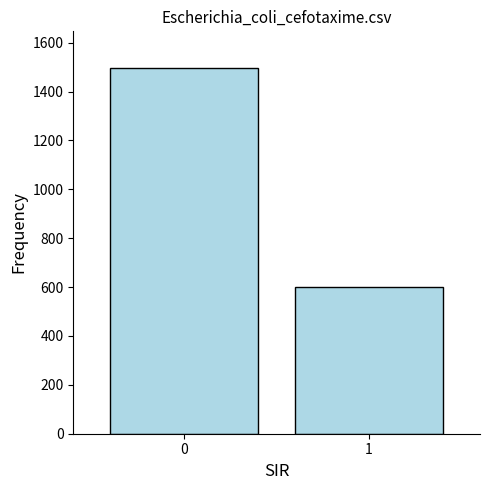

What is the maximum value shown in the chart?

1497